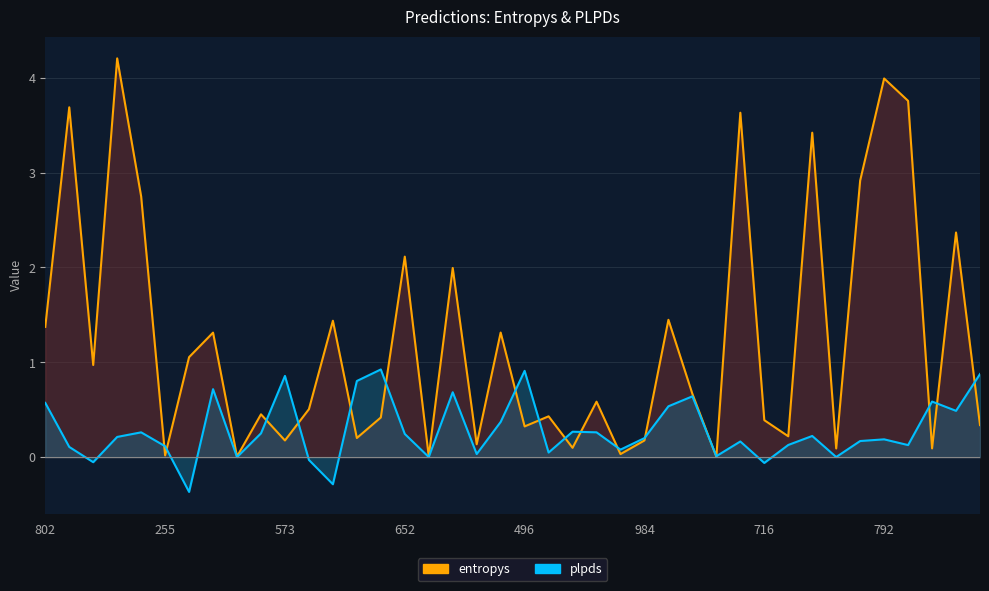

In entropys, how many points are higher than both neighbors (excluding endpoints)?

15